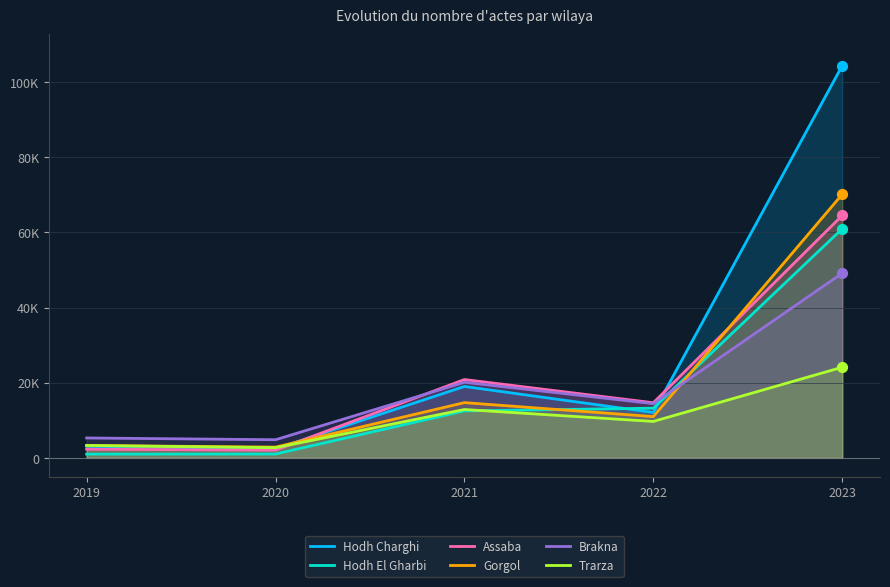

Which series contains the highest Y value?

Hodh Charghi